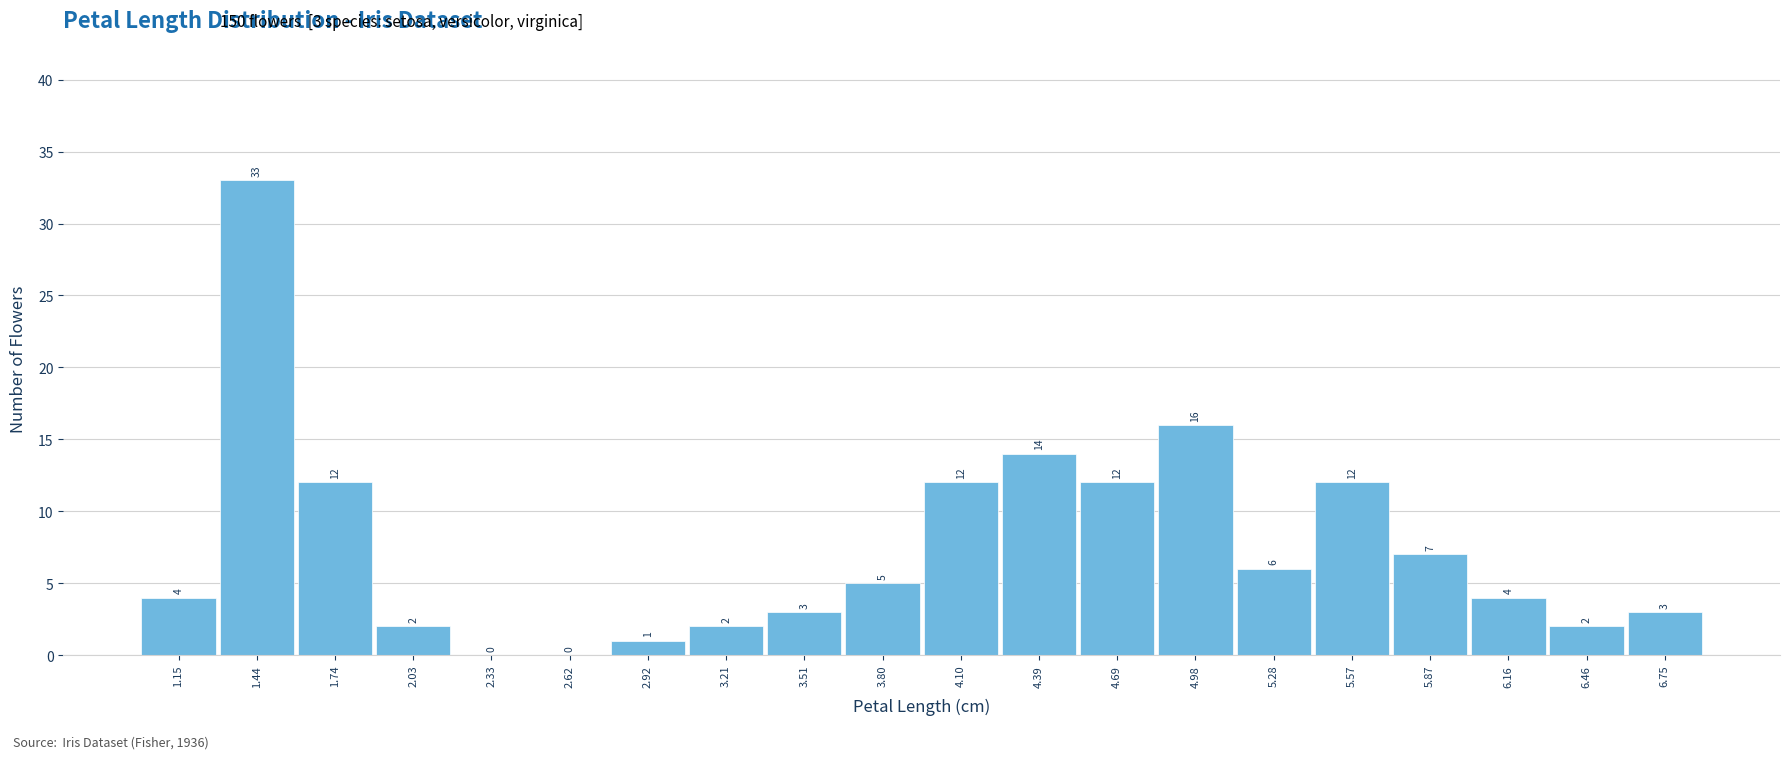

Over which range of the x-axis is the bar tallest?

1.295 to 1.590